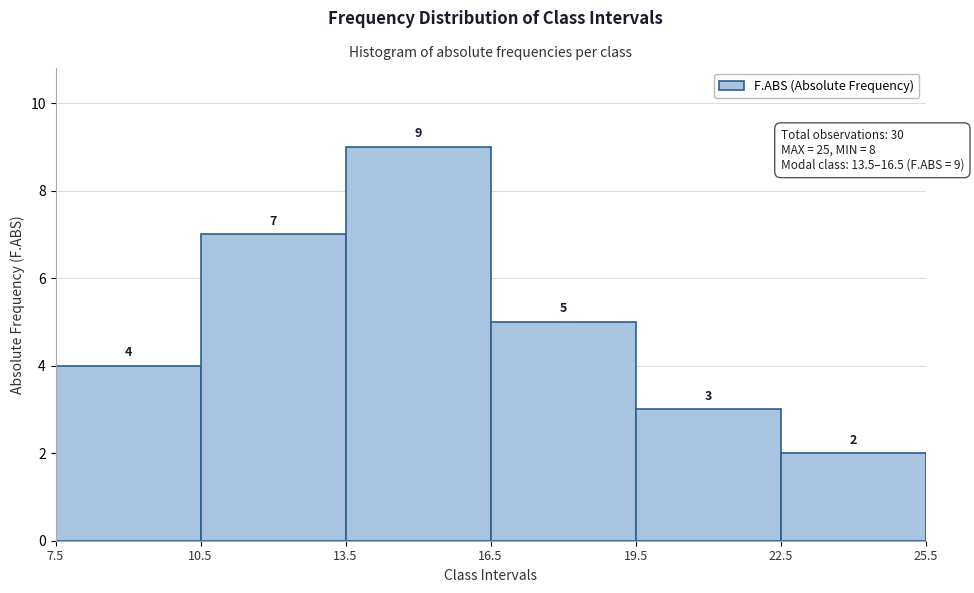

Reading left to right, transcribe this chart: for each bar, give the range it covers on the x-axis and its height.

7.5 to 10.5: 4
10.5 to 13.5: 7
13.5 to 16.5: 9
16.5 to 19.5: 5
19.5 to 22.5: 3
22.5 to 25.5: 2